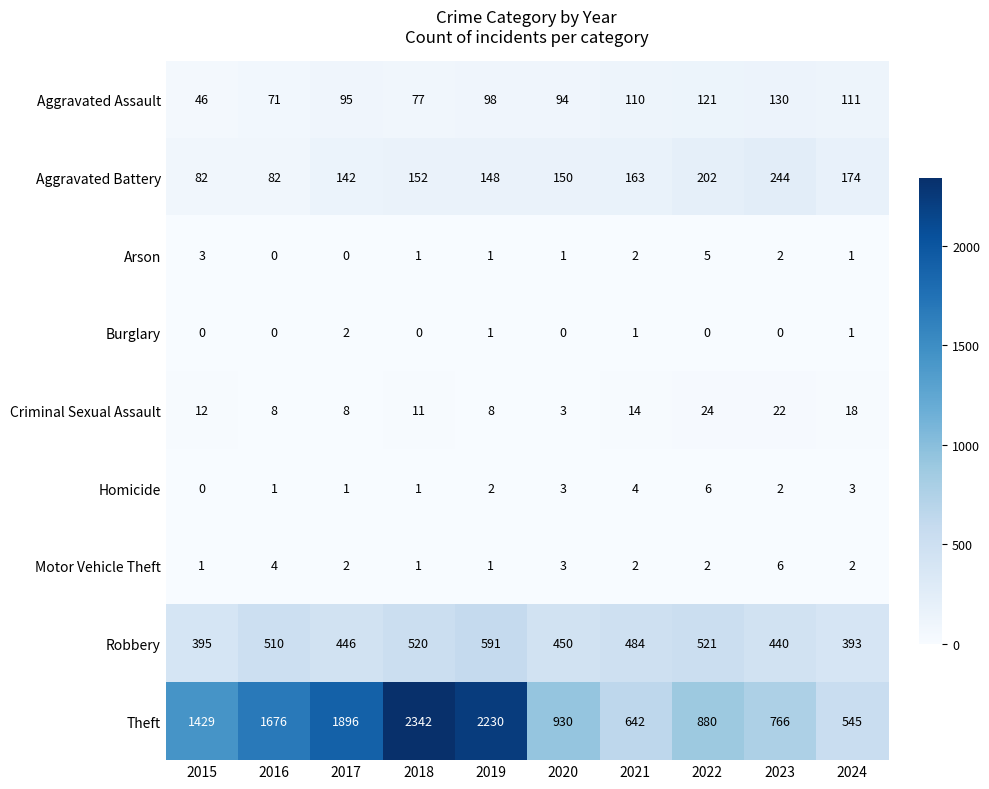

At which label is Aggravated Assault closest to 88?

2020